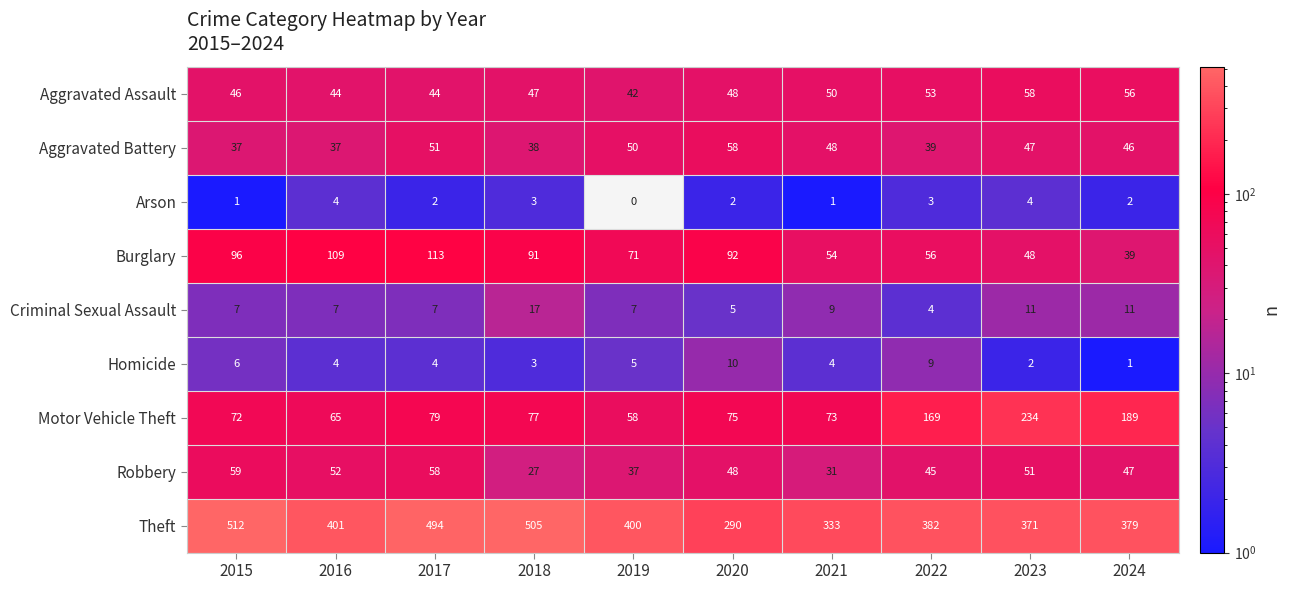

What is the difference between the maximum and minimum values in the Homicide series?

9